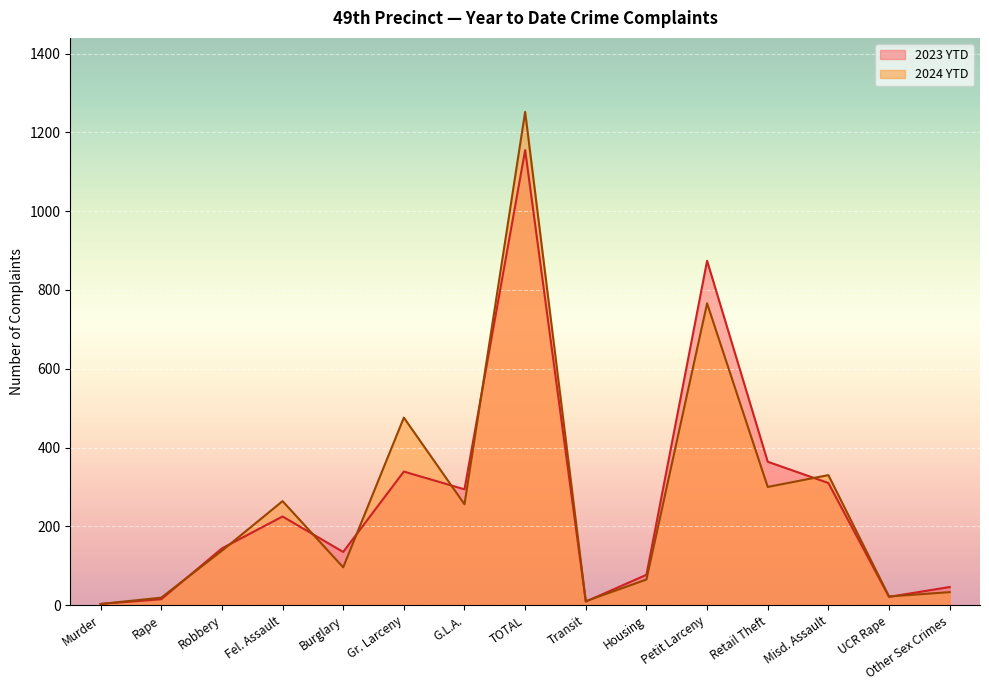

Between UCR Rape and Retail Theft, which is larger?

Retail Theft